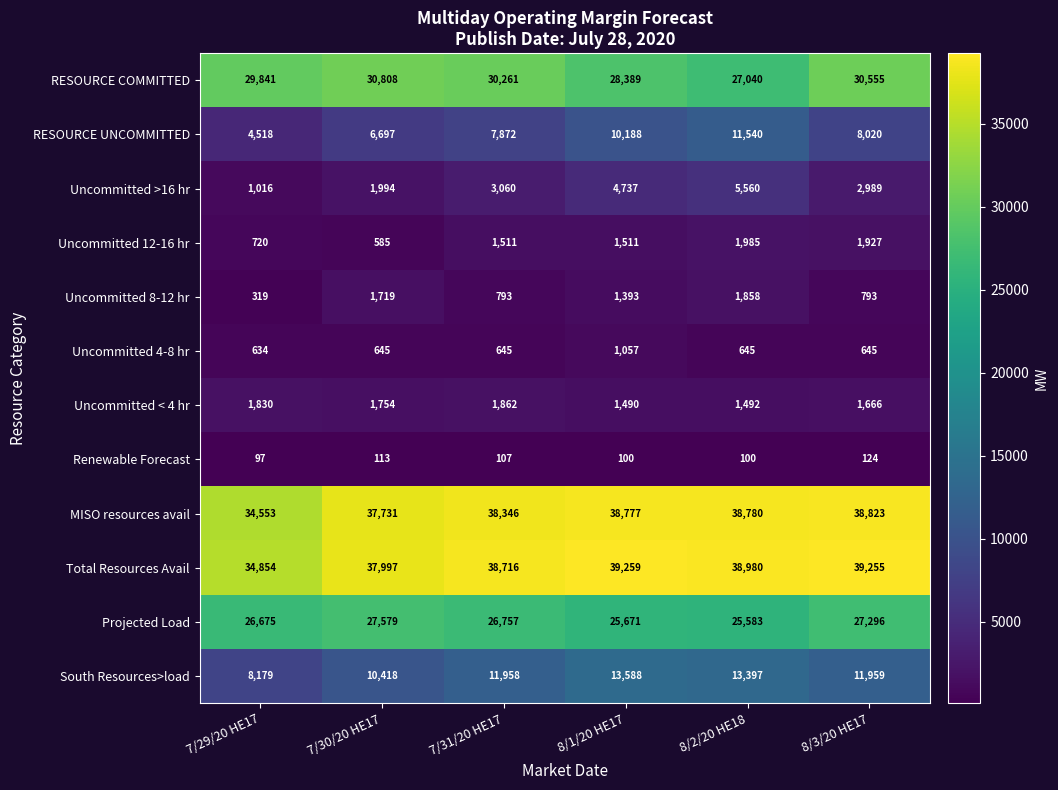

What is the difference between the Uncommitted >16 hr values at 7/31/20 HE17 and 8/2/20 HE18?

2500